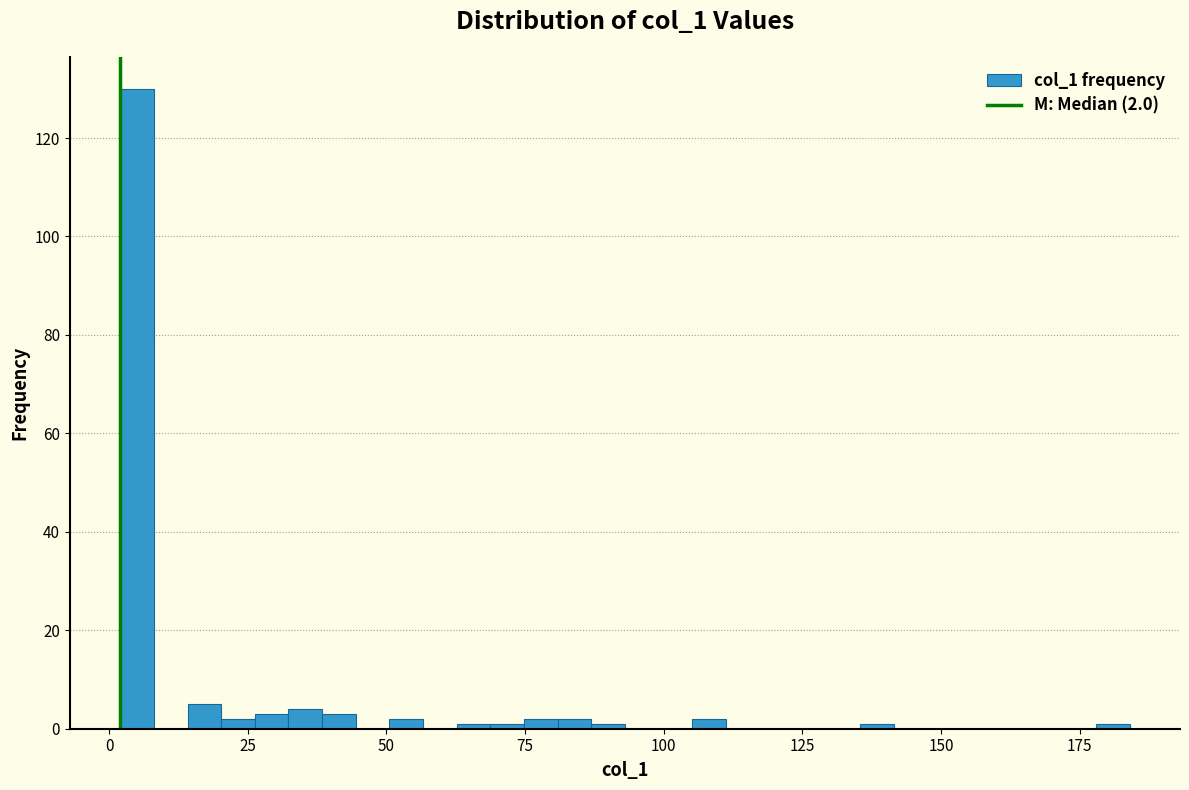

Read against the x-axis, roughly where is the centre of the tallest bar?

5